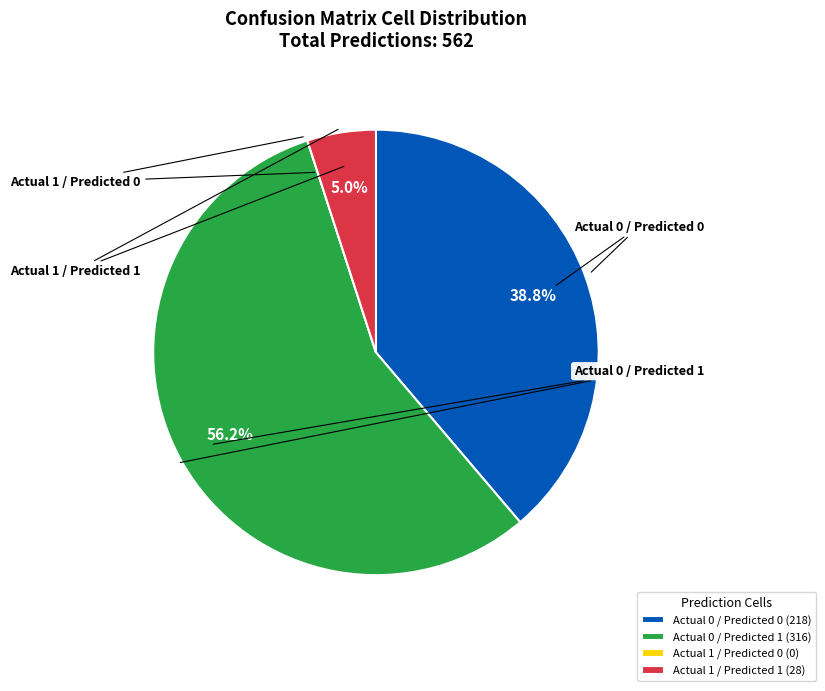

What percentage is the Actual 0 / Predicted 1 slice, to the nearest percent?

56%